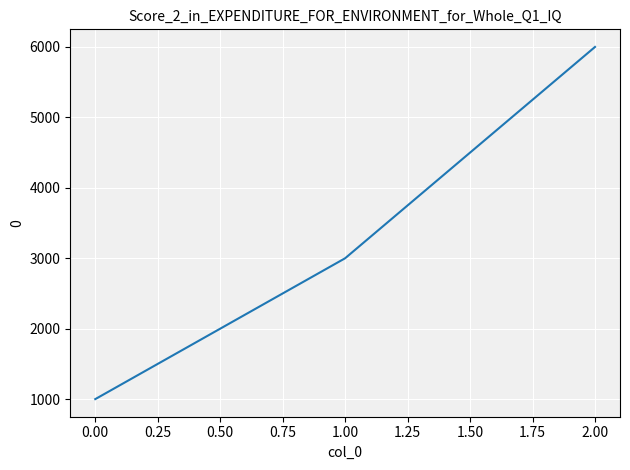

Reading left to right, what are all the values shown in this chart?

1000	3000	6000